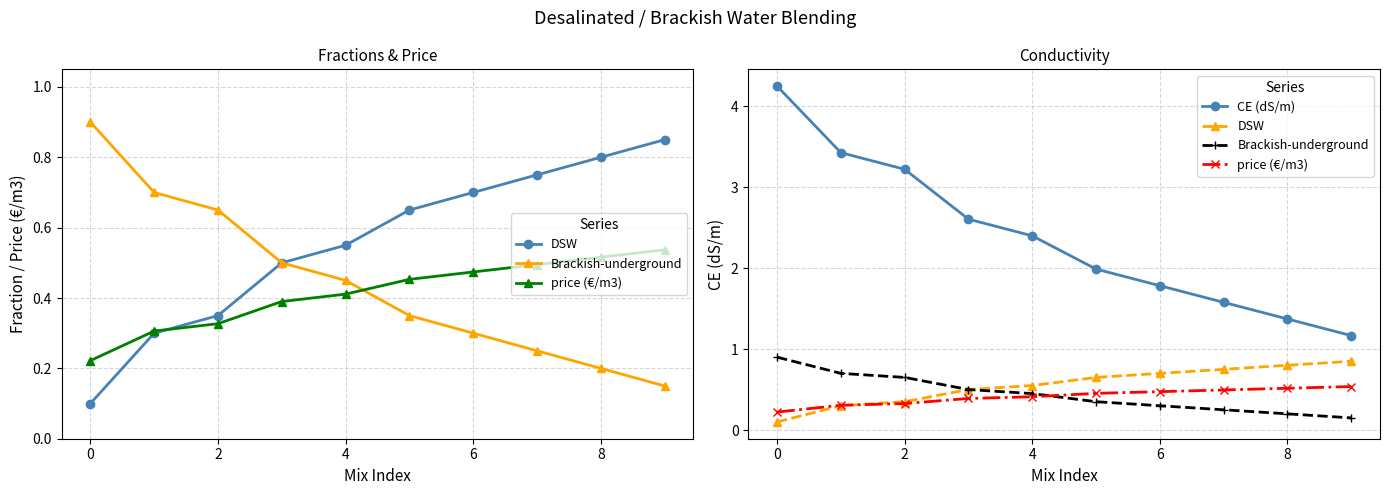

What is the difference between the second highest and second lowest values in the price (€/m3) series?

0.2